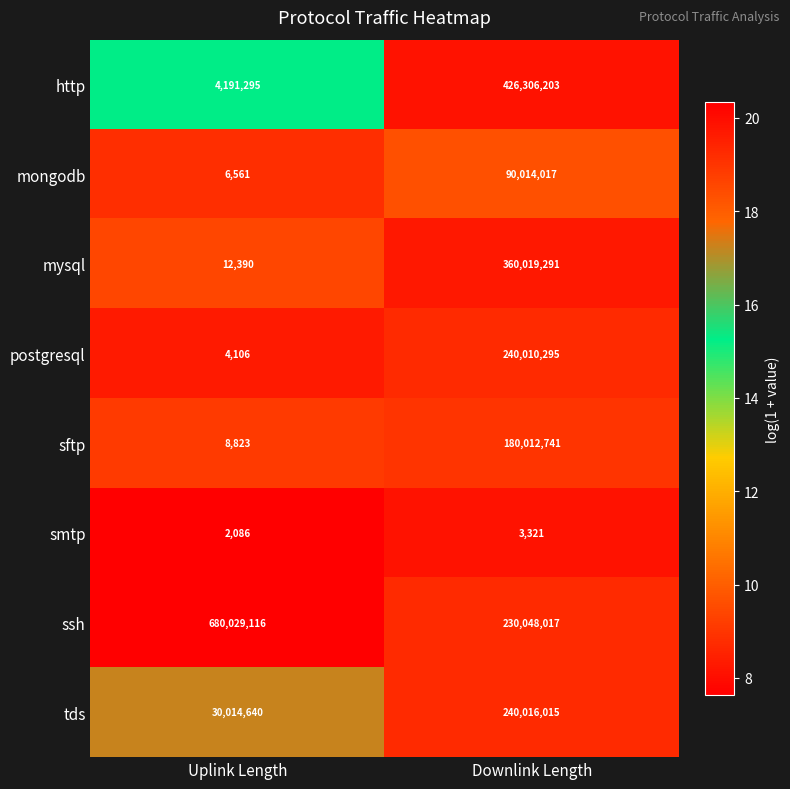

How many categories are shown in the chart?

2